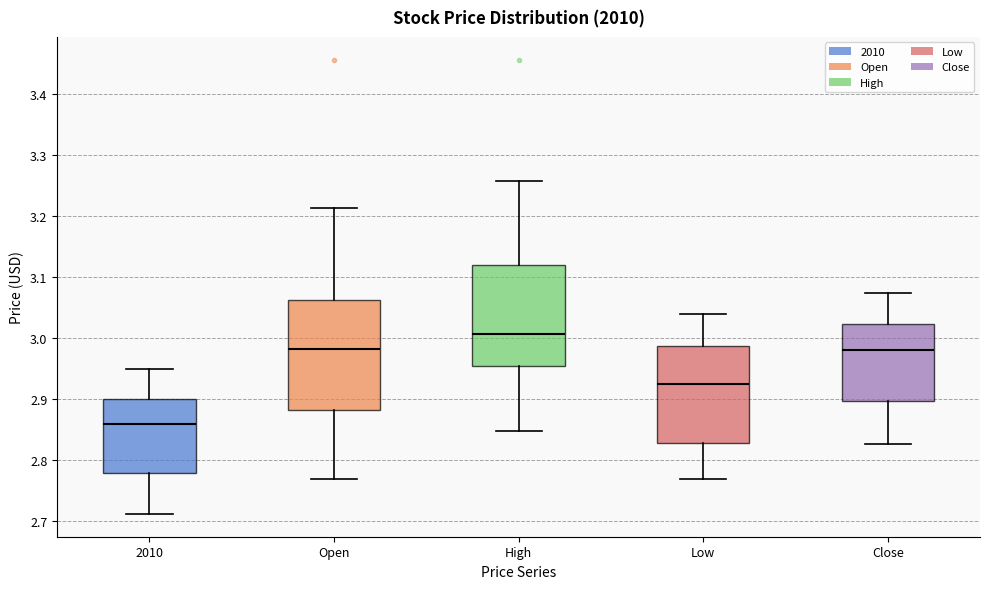

Where does the lower whisker of the box for High end on the y-axis? The values are not printed on the chart, so give them approximately, as read against the axis.

2.85